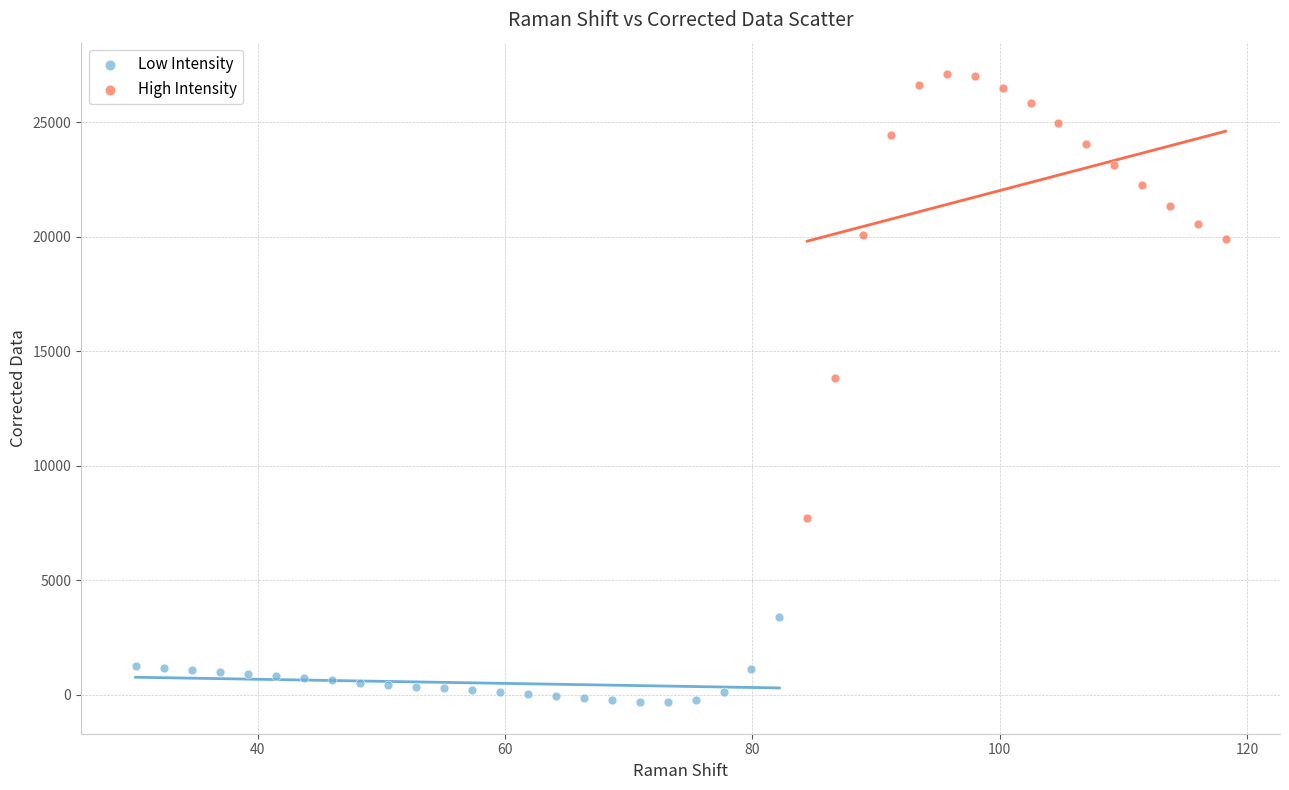

Which series contains the lowest Y value?

Low Intensity